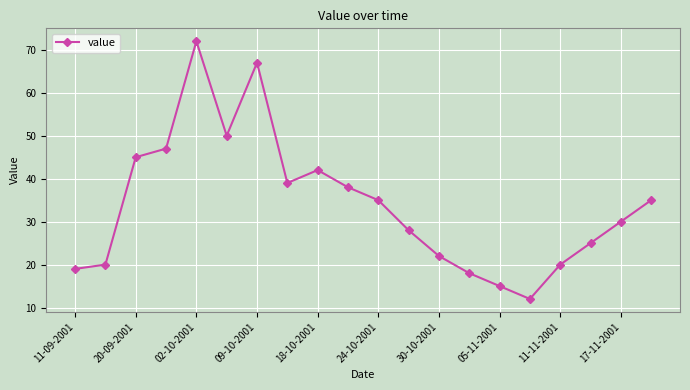

What is the value of the 7th point from the left?

67